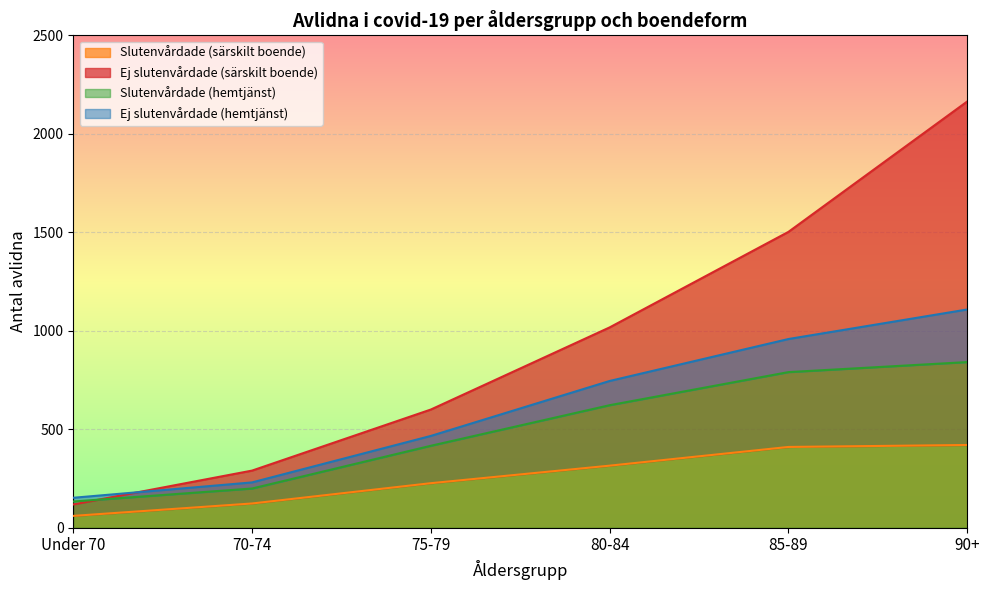

True or false: Slutenvårdade (särskilt boende) has more than 1 interior local peaks.

False